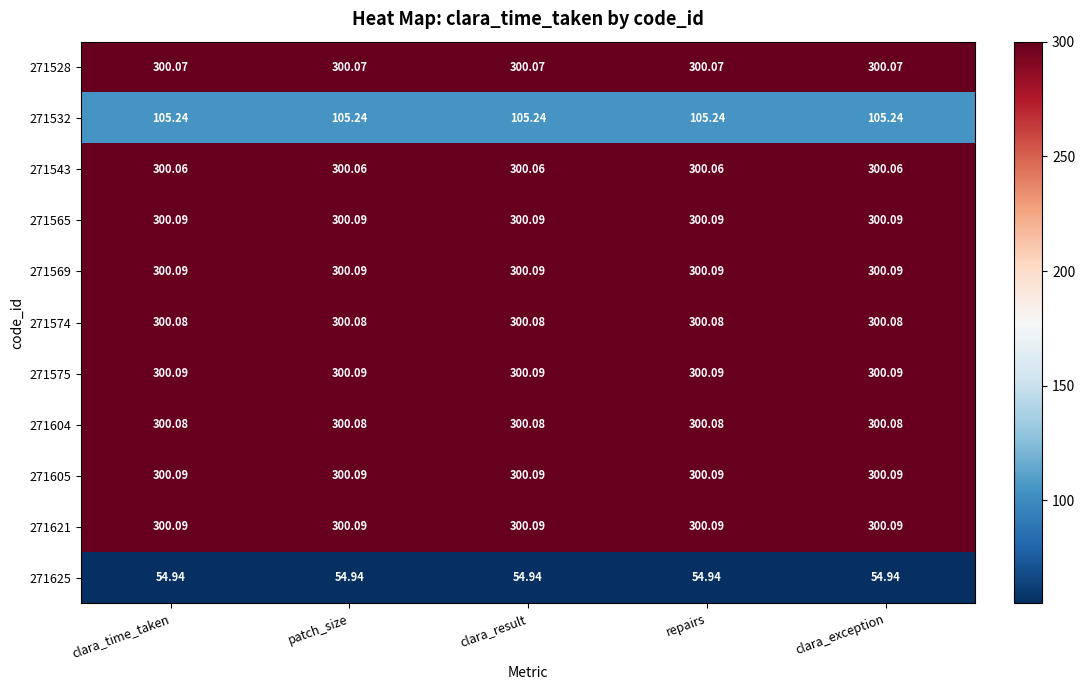

Is the value of 271604 at clara_result greater than the value of 271605 at clara_exception?

No